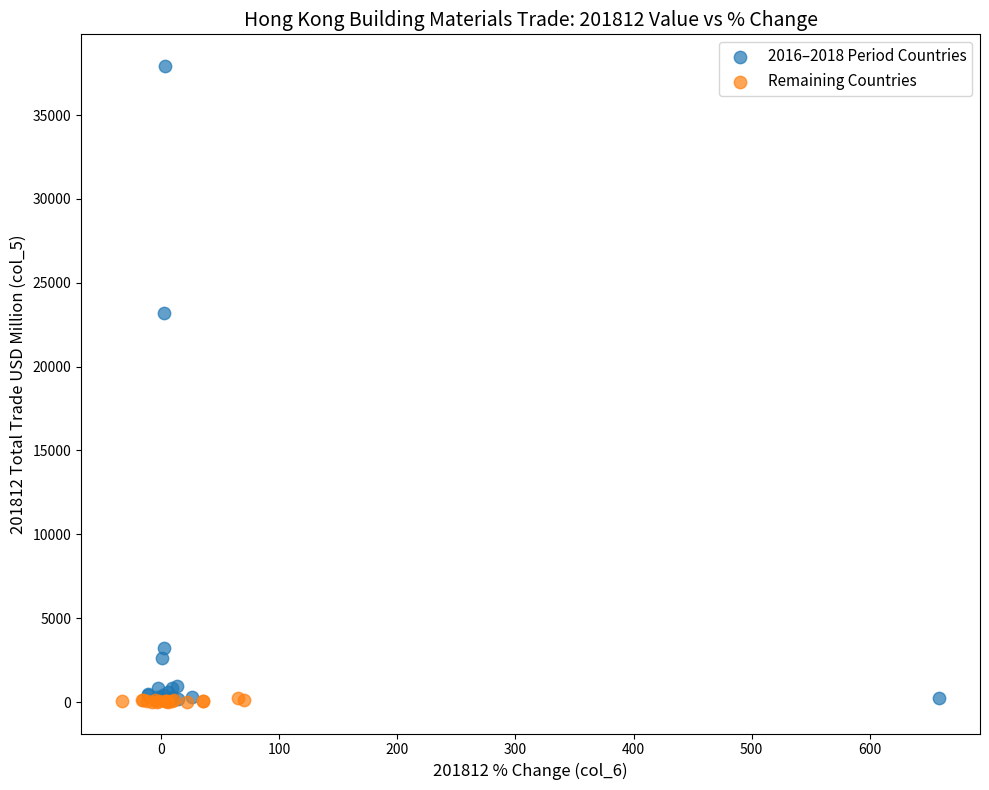

Which series contains the highest Y value?

2016–2018 Period Countries